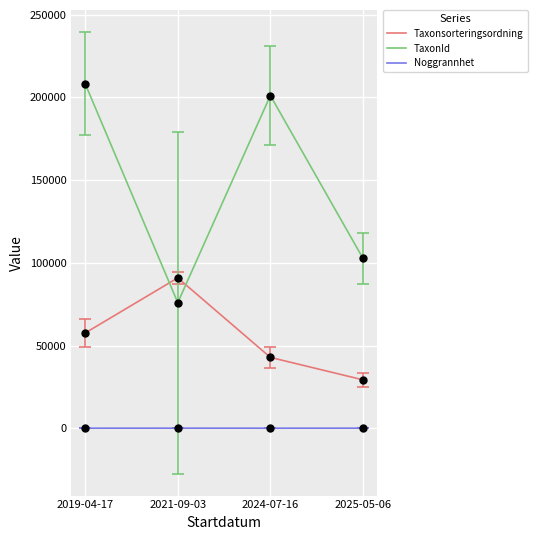

What is the total value across all series at 2019-04-17?

265836